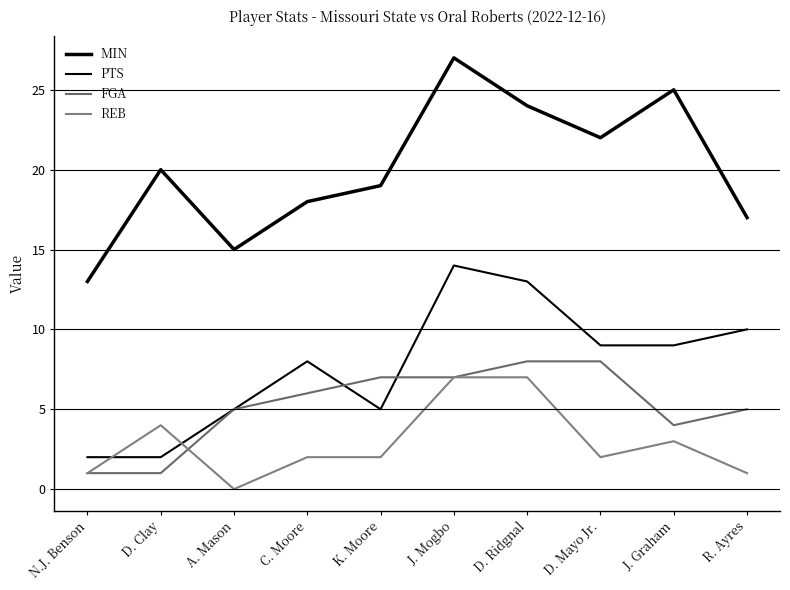

Is this an area chart (filled region under the line)?

No